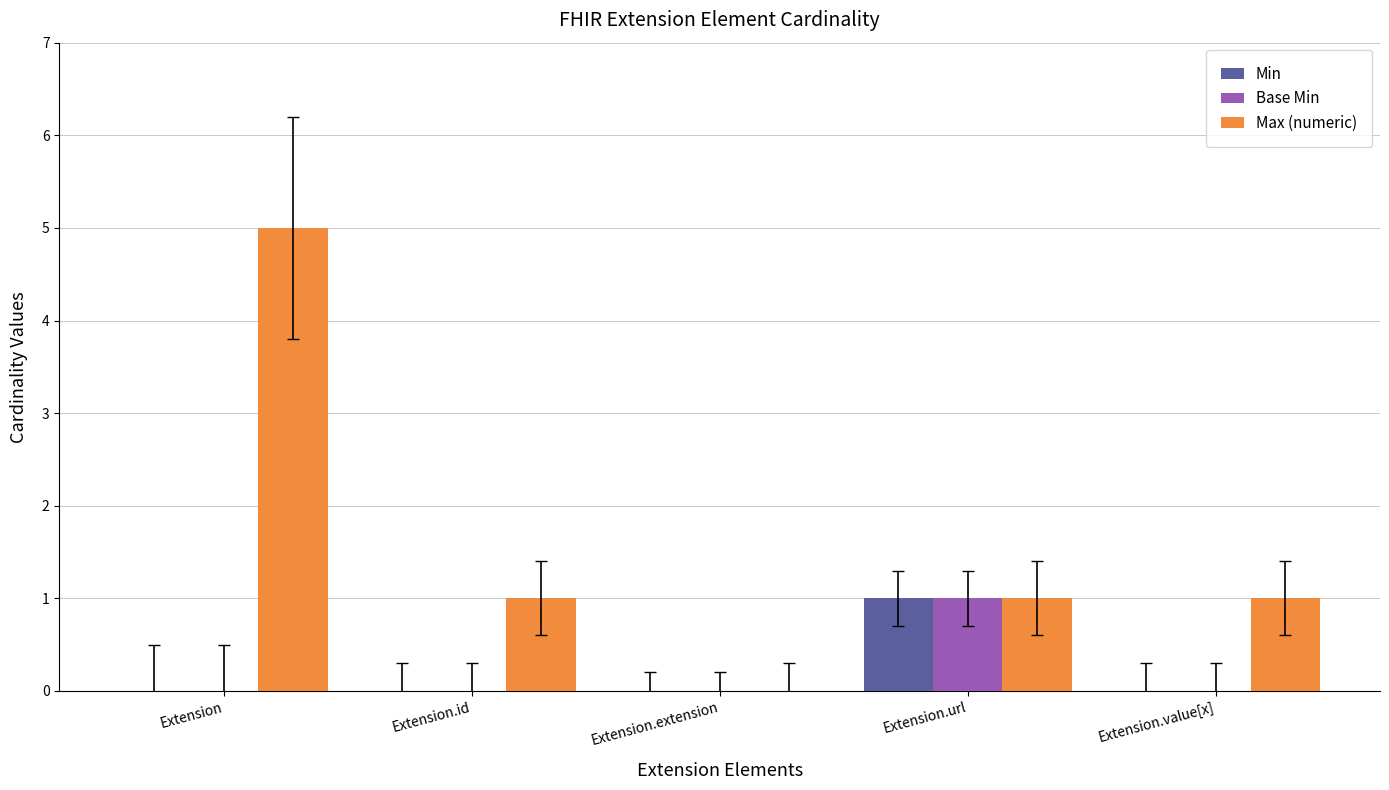

How many values in Max (numeric) are above zero?

4